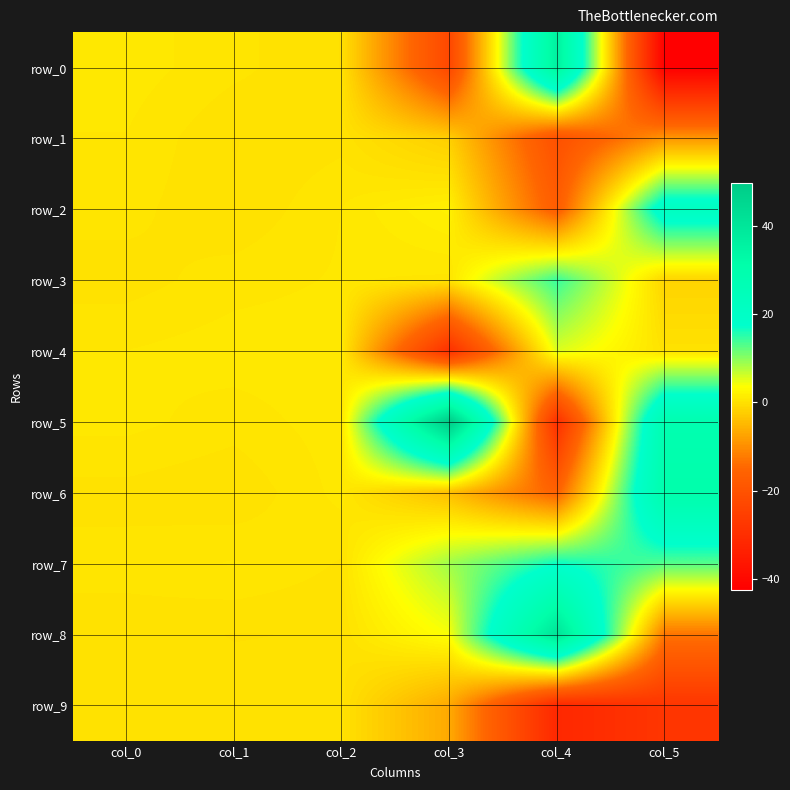

What is the spread (max minus min) of values at col_4?

72.5